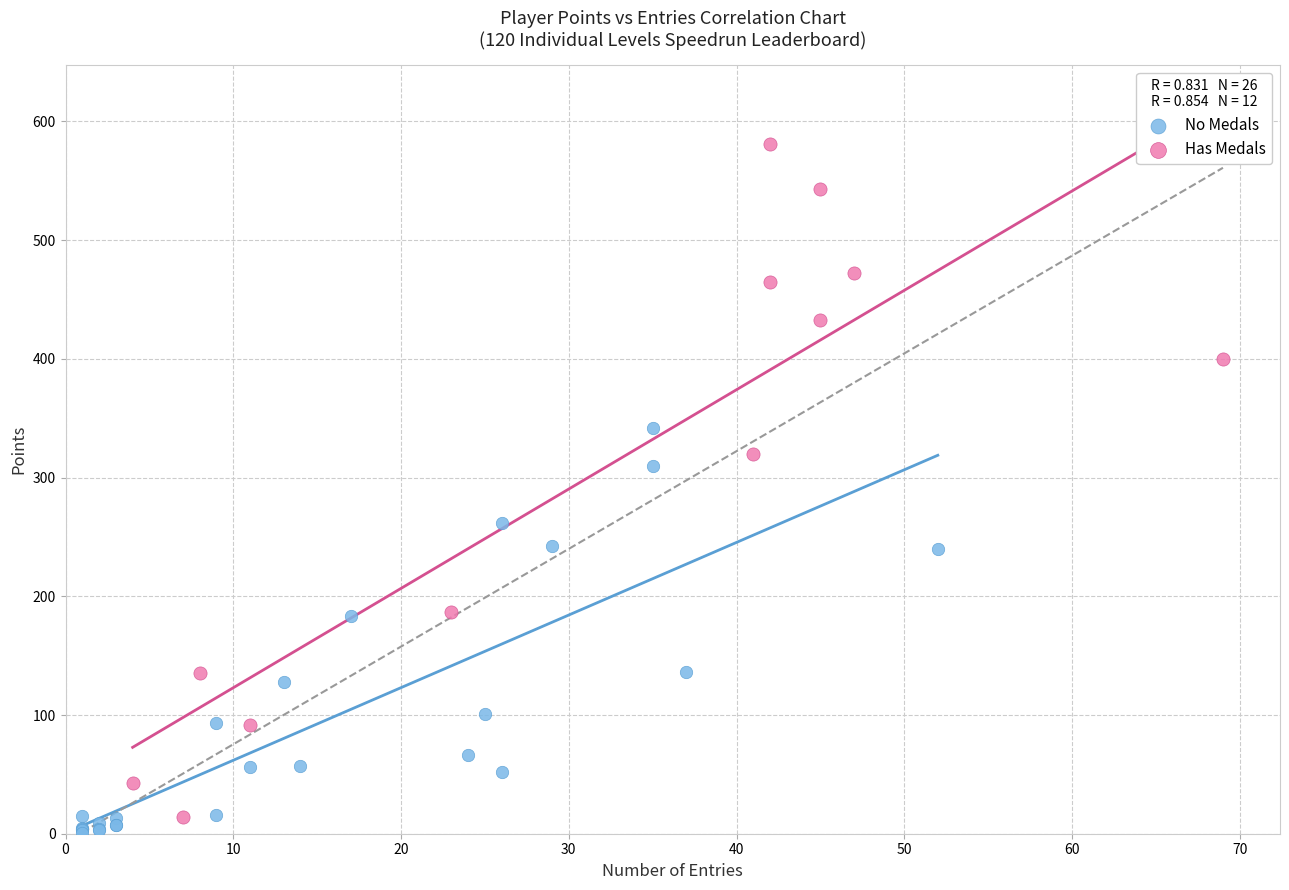

Which series reaches the maximum Y coordinate?

Has Medals